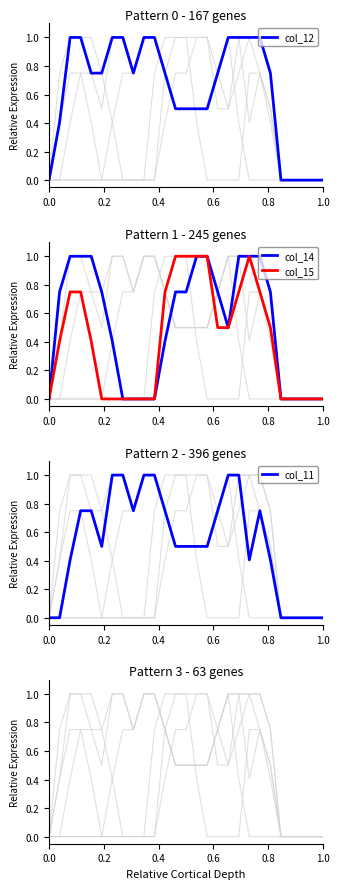

Rank the series by their maximum value, from lowest to highest.

col_12, col_14, col_15, col_11